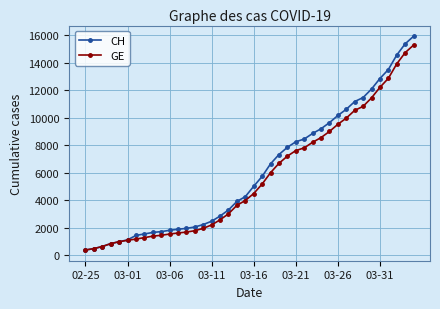

What is the value of the CH point at the 18th from the left?

3291